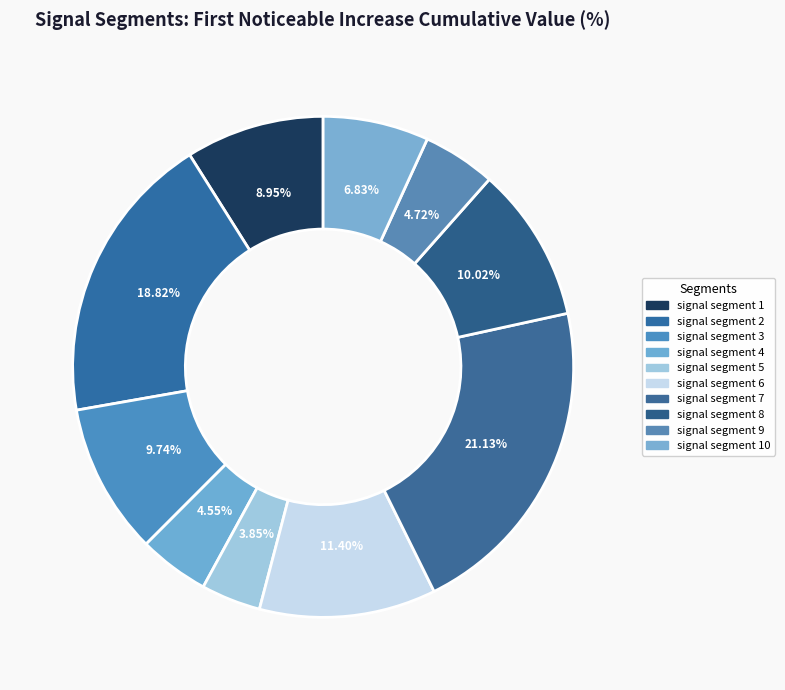

Rank the categories by value from lowest to highest.

signal segment 5, signal segment 4, signal segment 9, signal segment 10, signal segment 1, signal segment 3, signal segment 8, signal segment 6, signal segment 2, signal segment 7